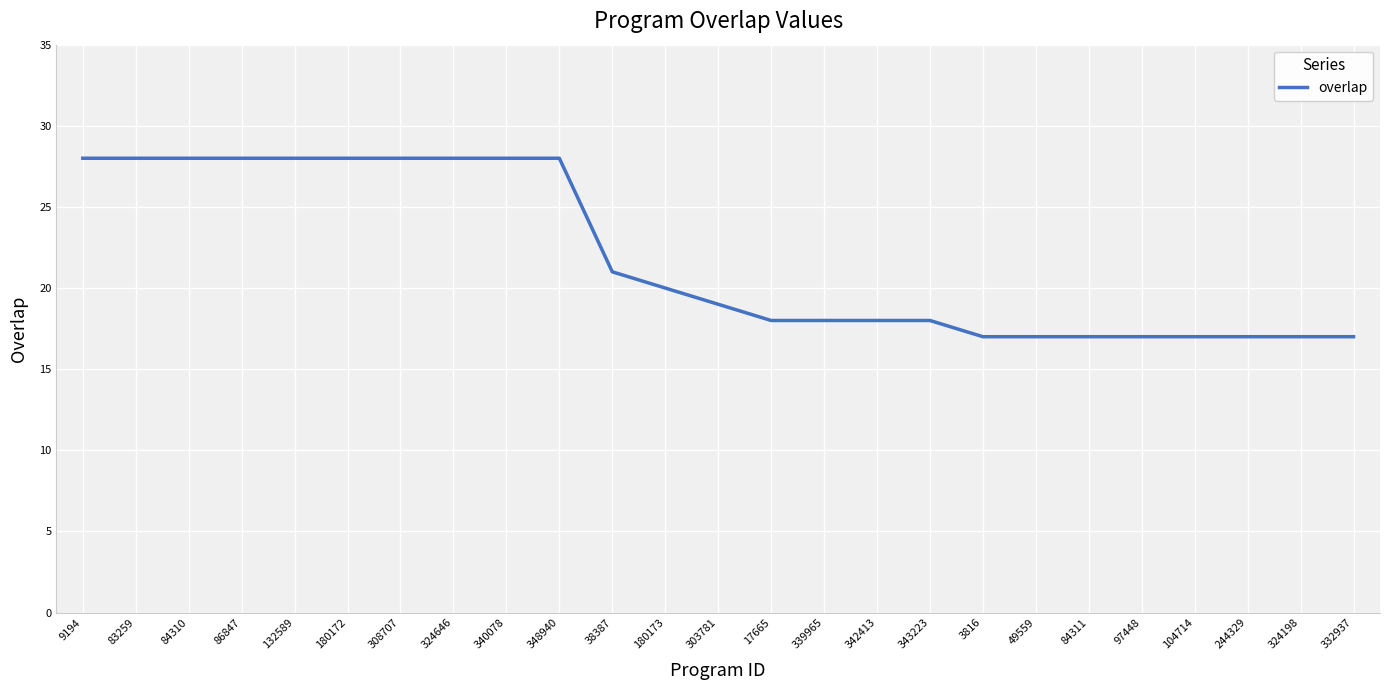

What is the ratio of the value at 343223 to the value at 9194?

0.6